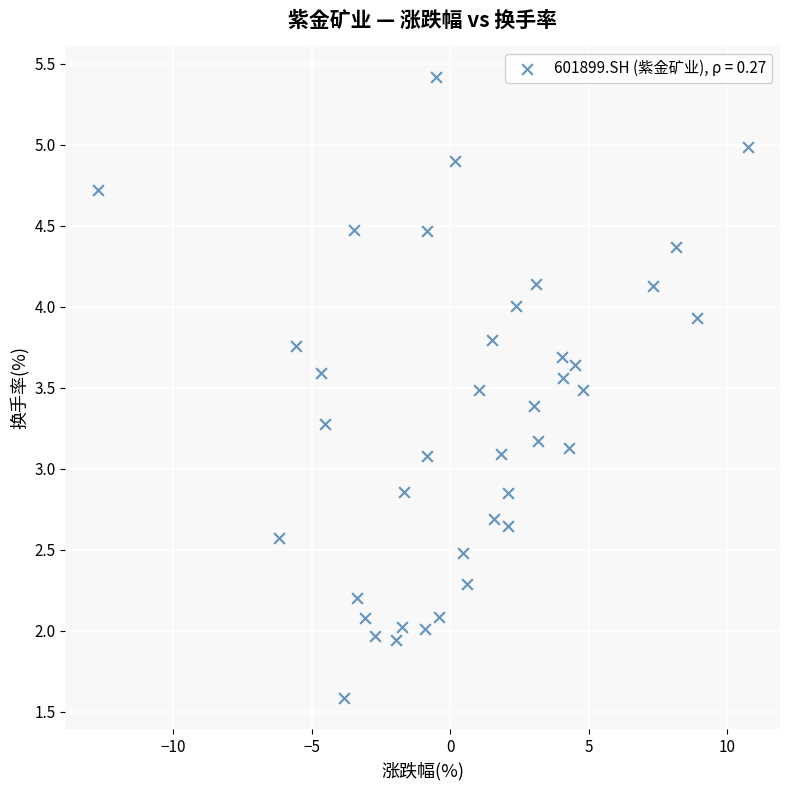

What is the range of X values (max minus min)?

23.5